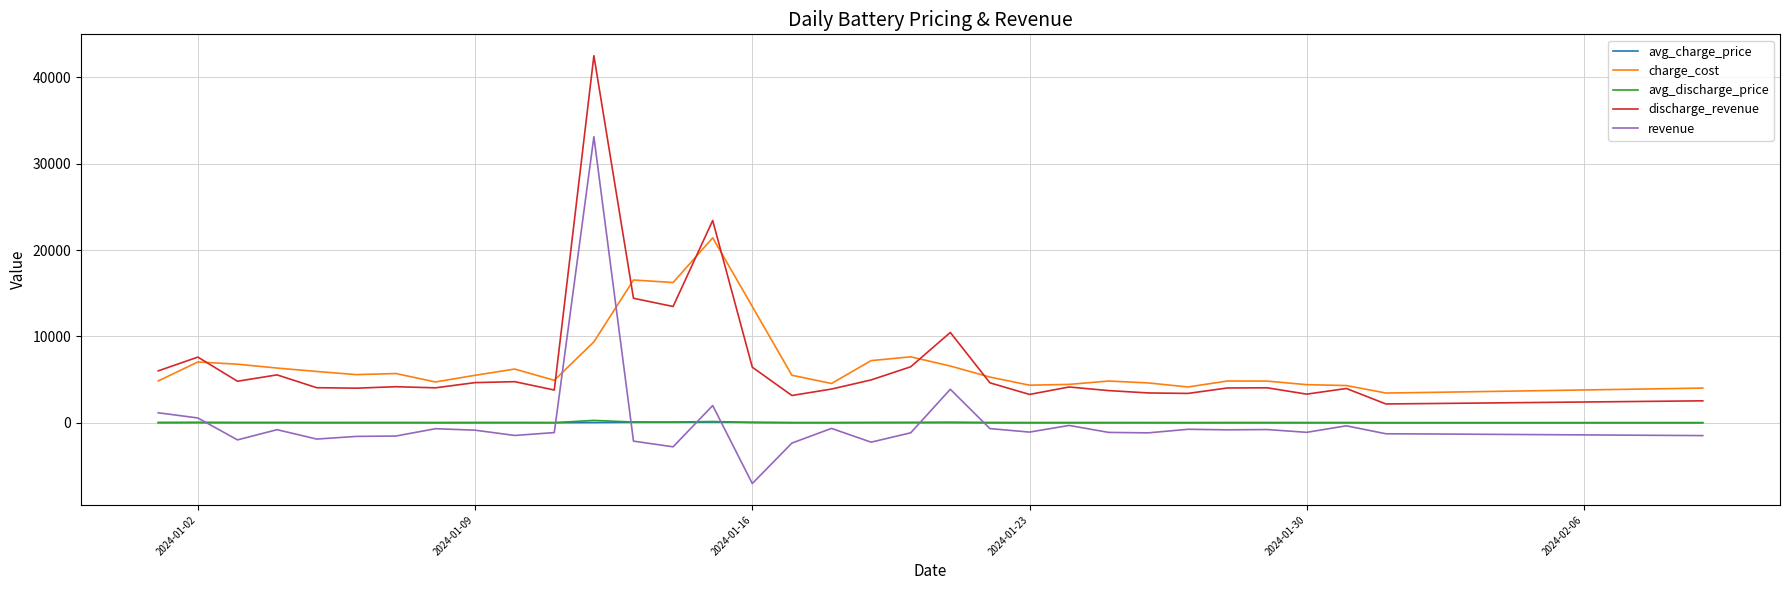

True or false: avg_discharge_price and charge_cost intersect in this chart.

False